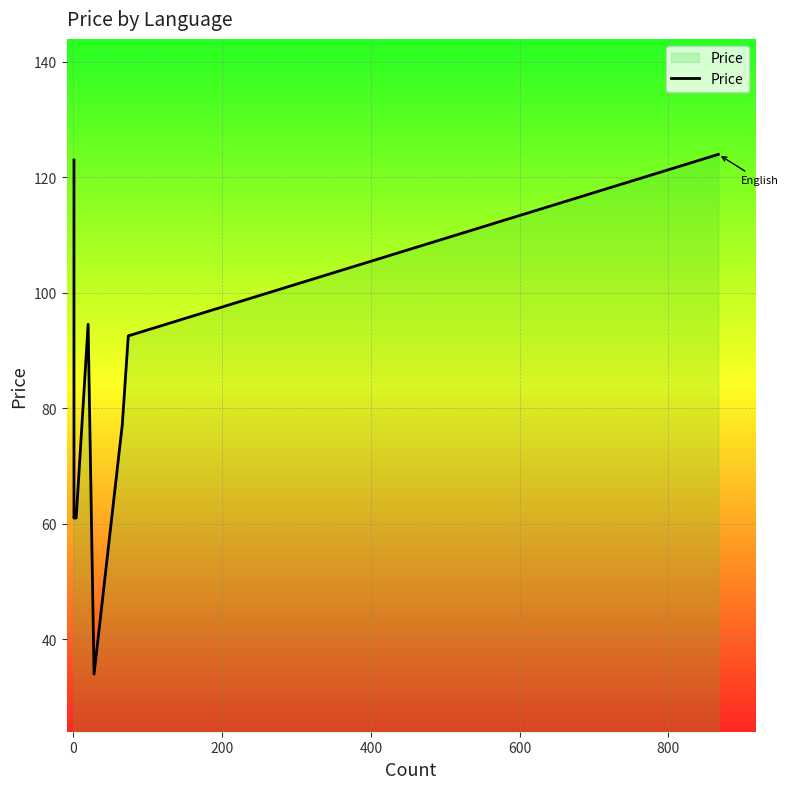

Reading right to left, transcribe all the data shown in this chart.

124.0	92.5	77.3	34.0	94.5	61.0	61.0	61.5	61.0	61.0	61.0	123.0